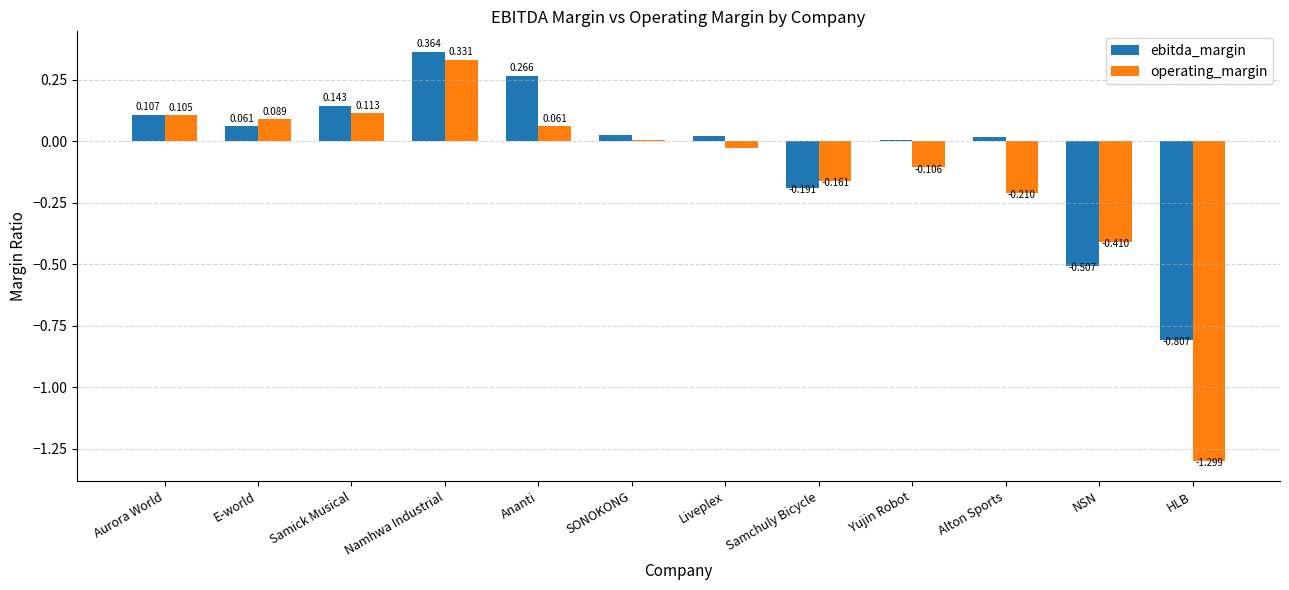

At which label is operating_margin closest to 0?

SONOKONG